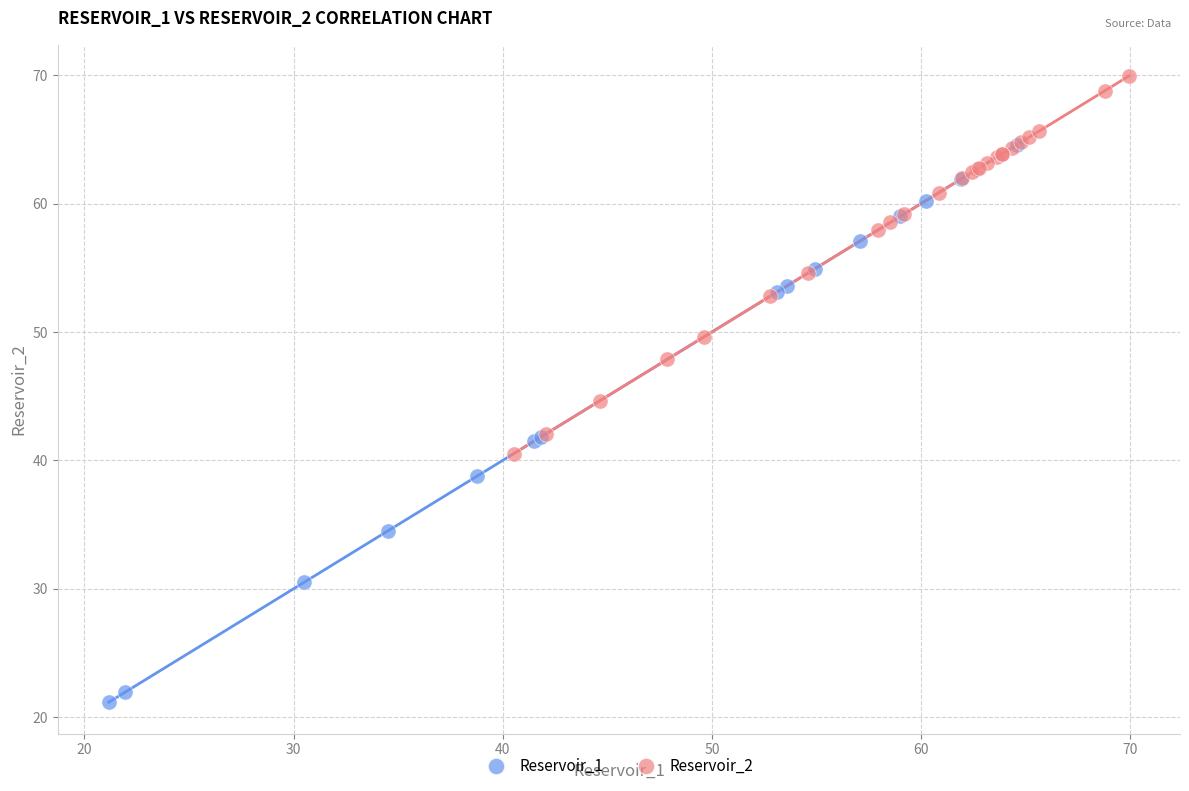

Which series has the largest Y range (max minus min)?

Reservoir_1